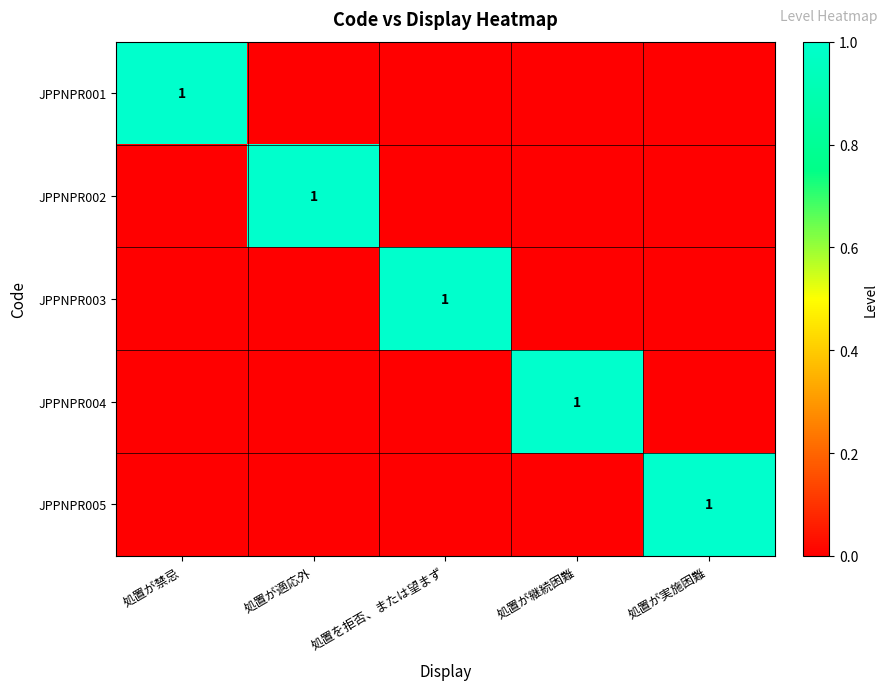

The JPPNPR001 series shows 1 at 処置が禁忌. True or false?

True